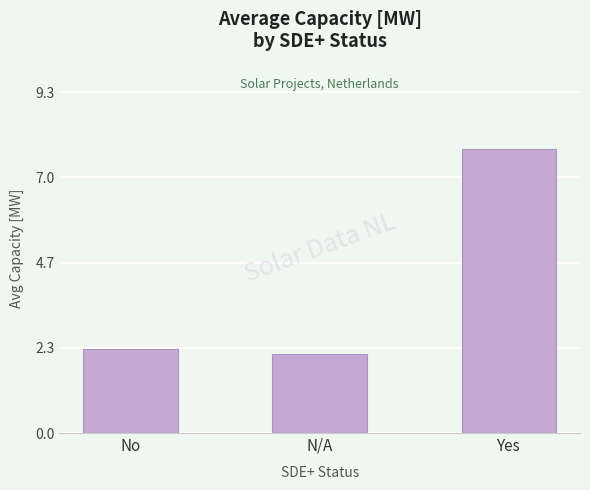

Between N/A and No, which is larger?

No